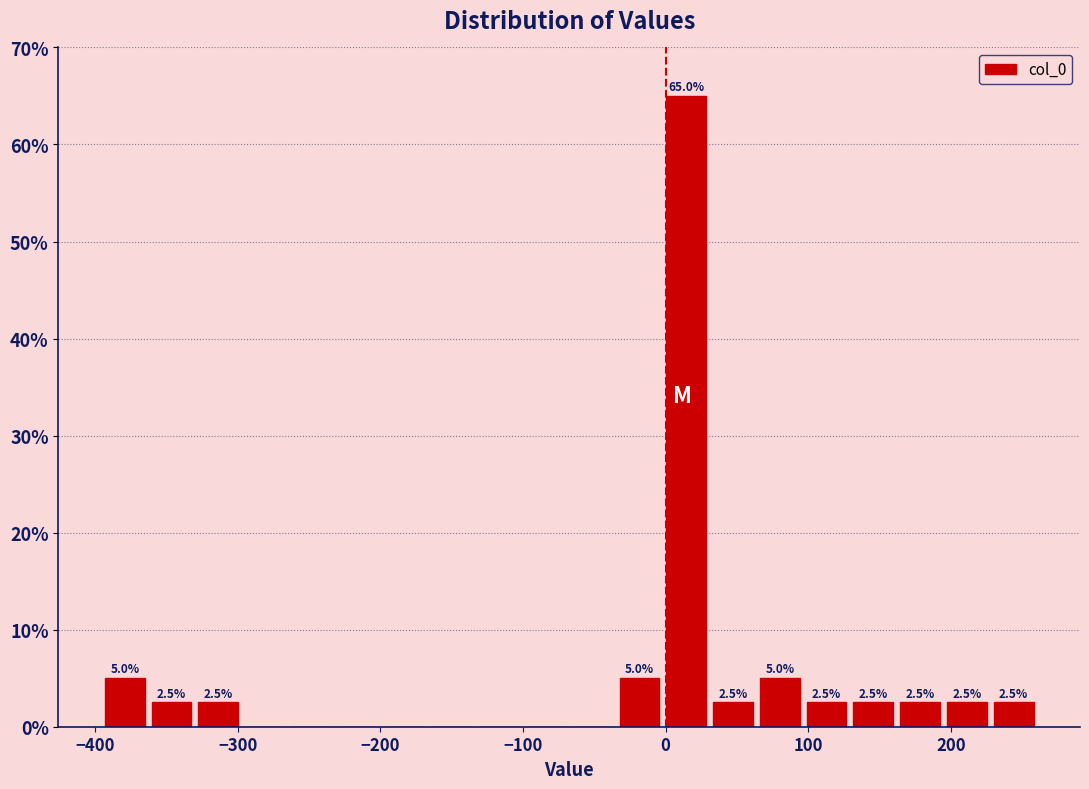

Around what value on the x-axis is the tallest bar? Give the approximate position of its centre, as read against the axis.

10